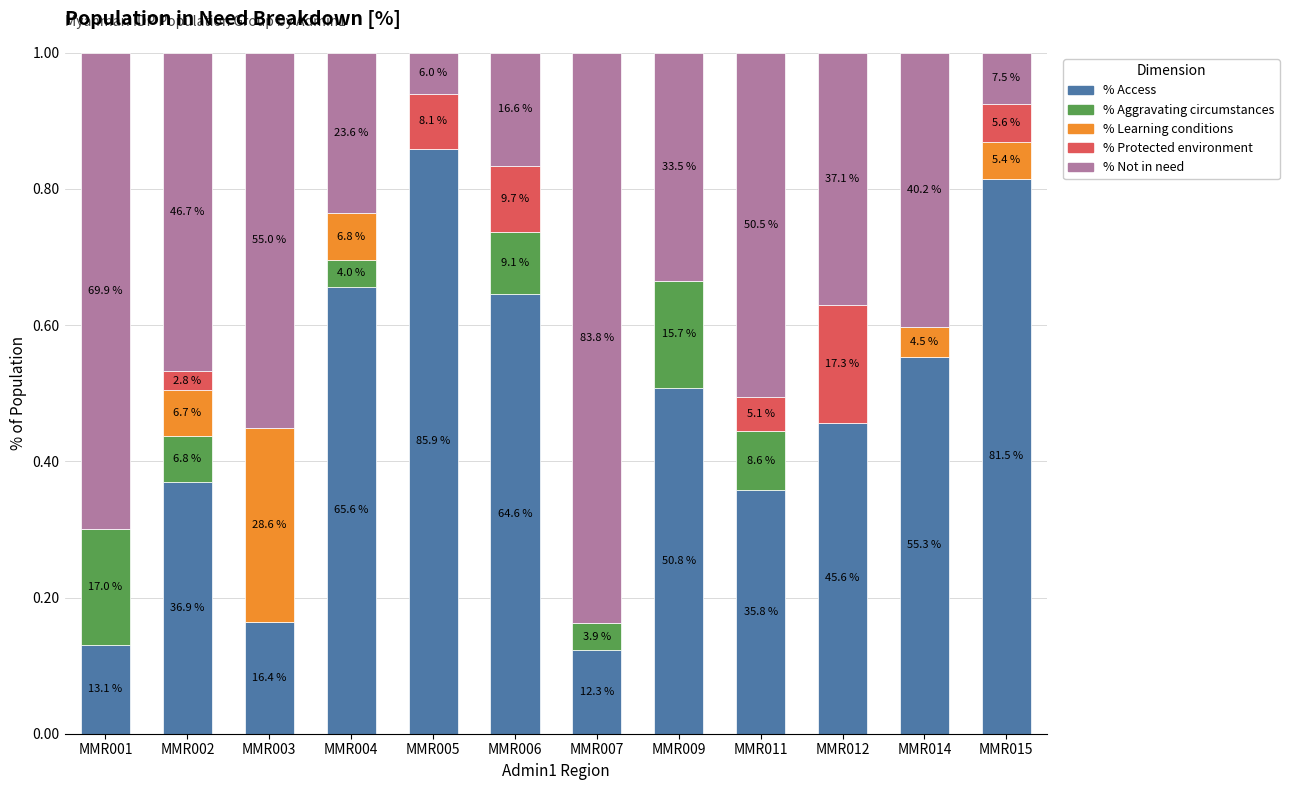

Does the chart contain stacked bars?

Yes